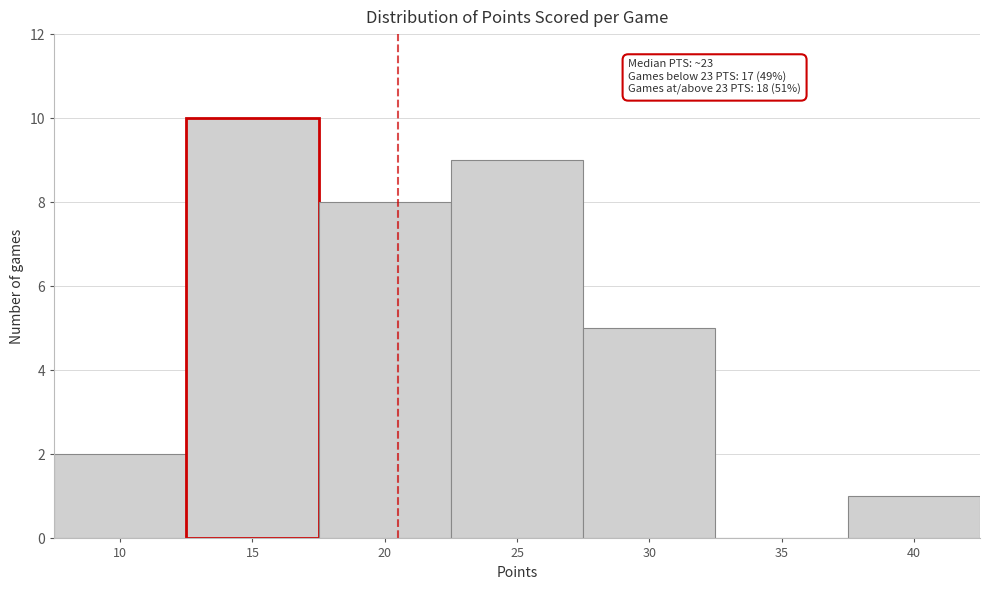

Reading left to right, transcribe all the data shown in this chart.

10=2	15=10	20=8	25=9	30=5	35=0	40=1